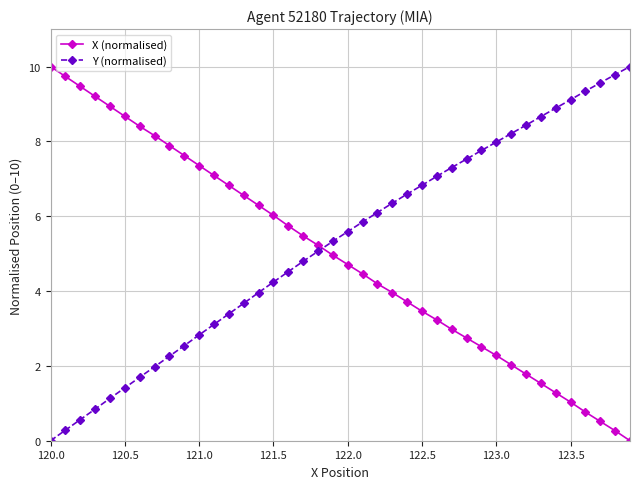

How many times do Y (normalised) and X (normalised) cross each other?

1